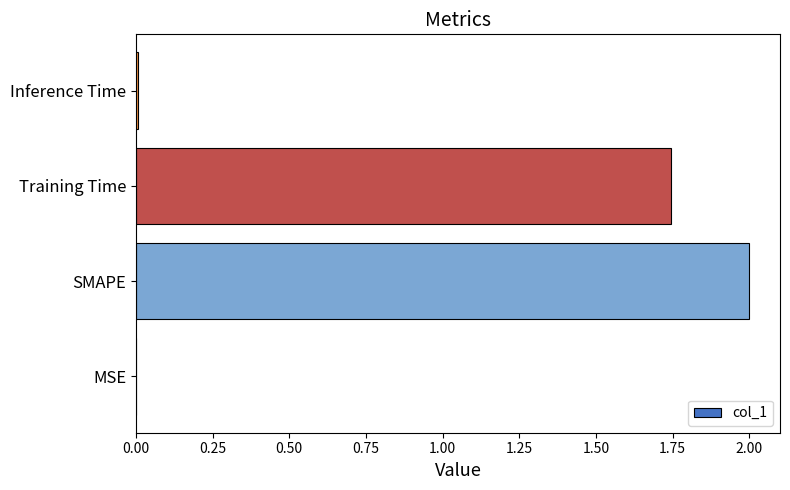

At which label is the value closest to 1?

Training Time